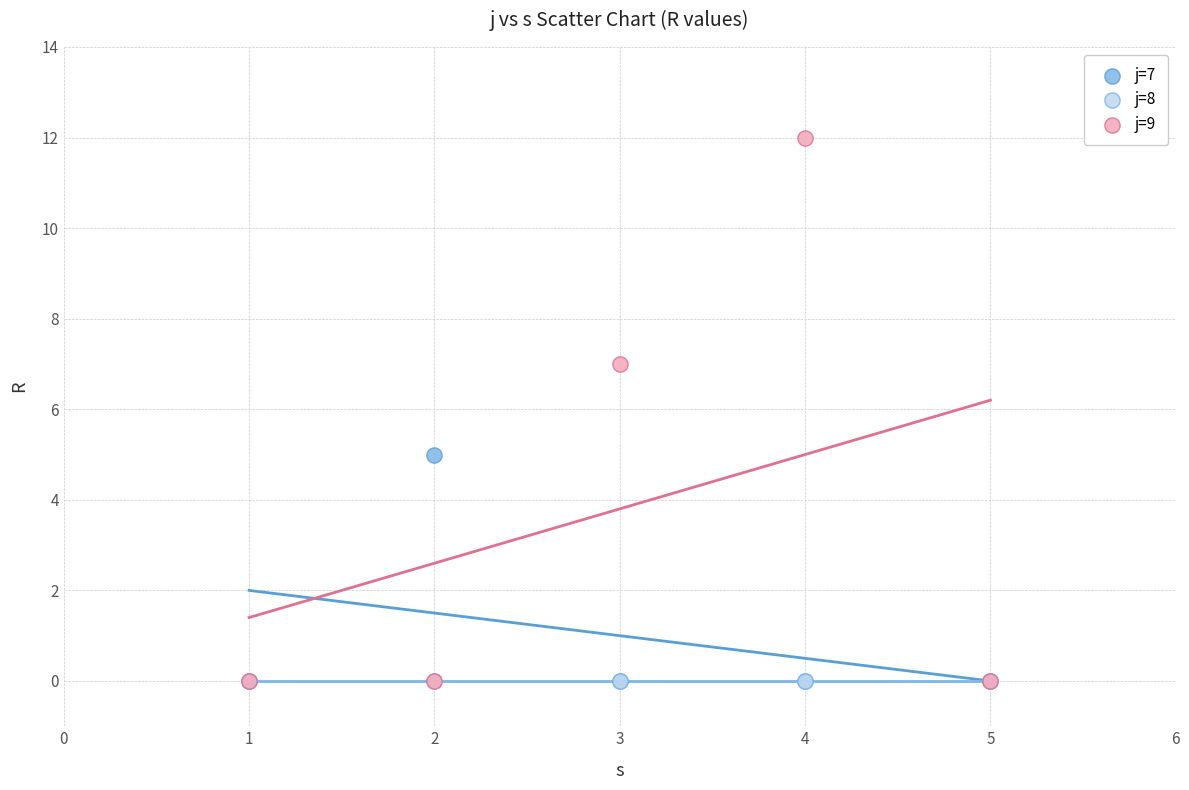

What are all the series names shown in the legend?

j=7, j=8, j=9